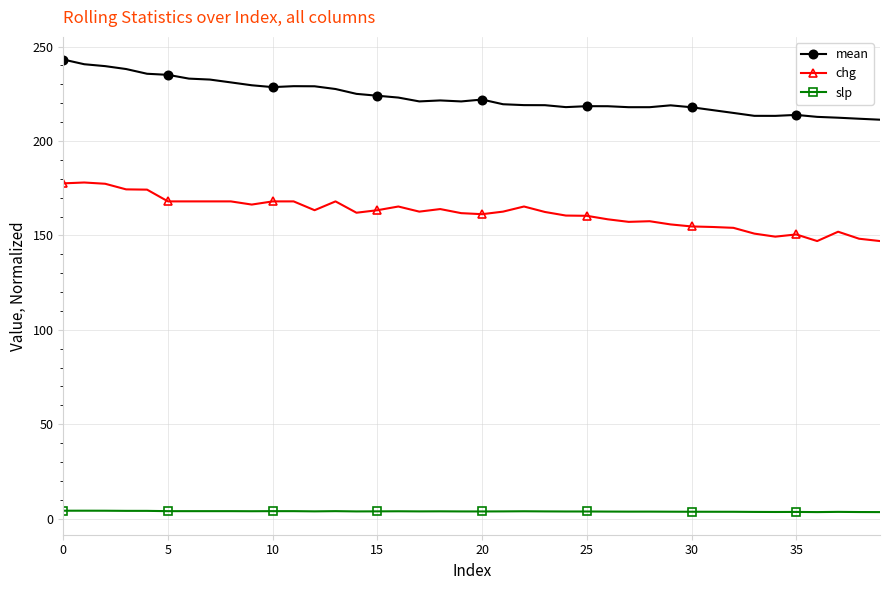

True or false: mean and slp cross at least once.

False